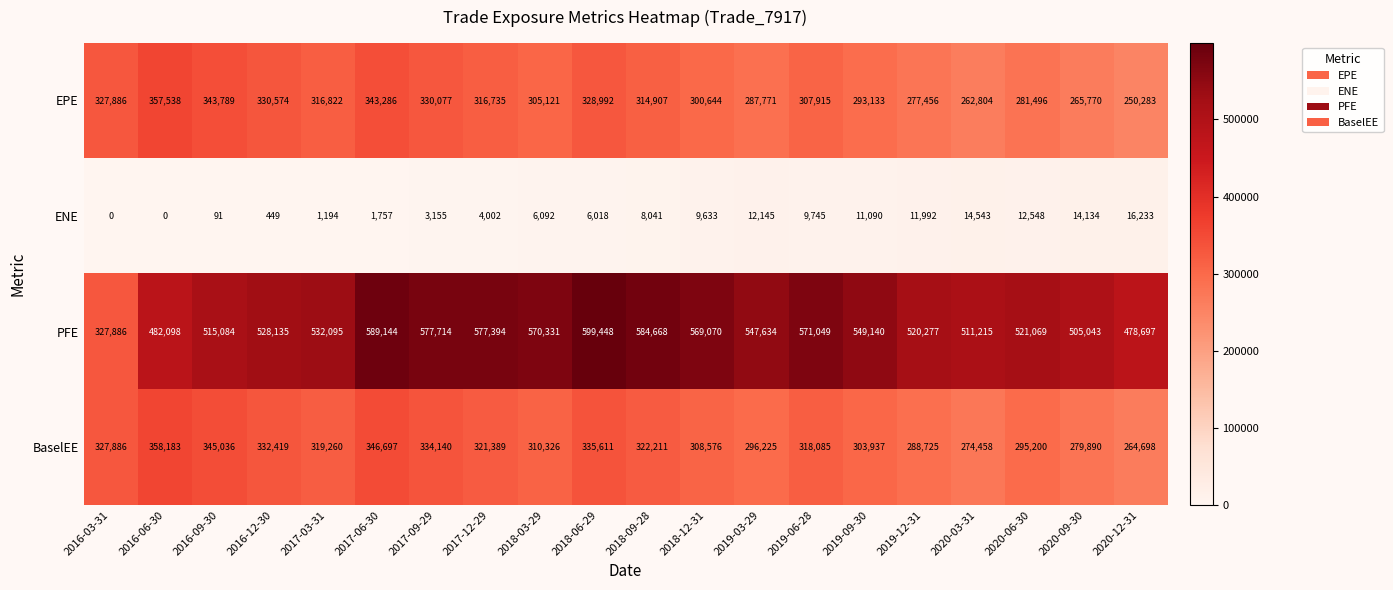

Which category has the lowest value in the PFE series?

2016-03-31